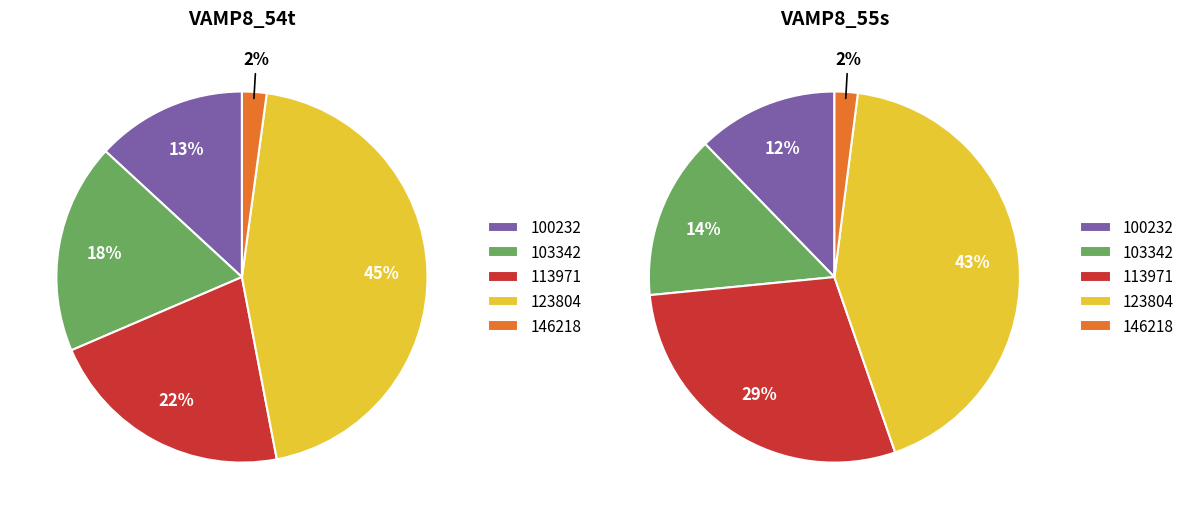

To the nearest percent, what is the combined percentage of 100232 and 146218?

15%